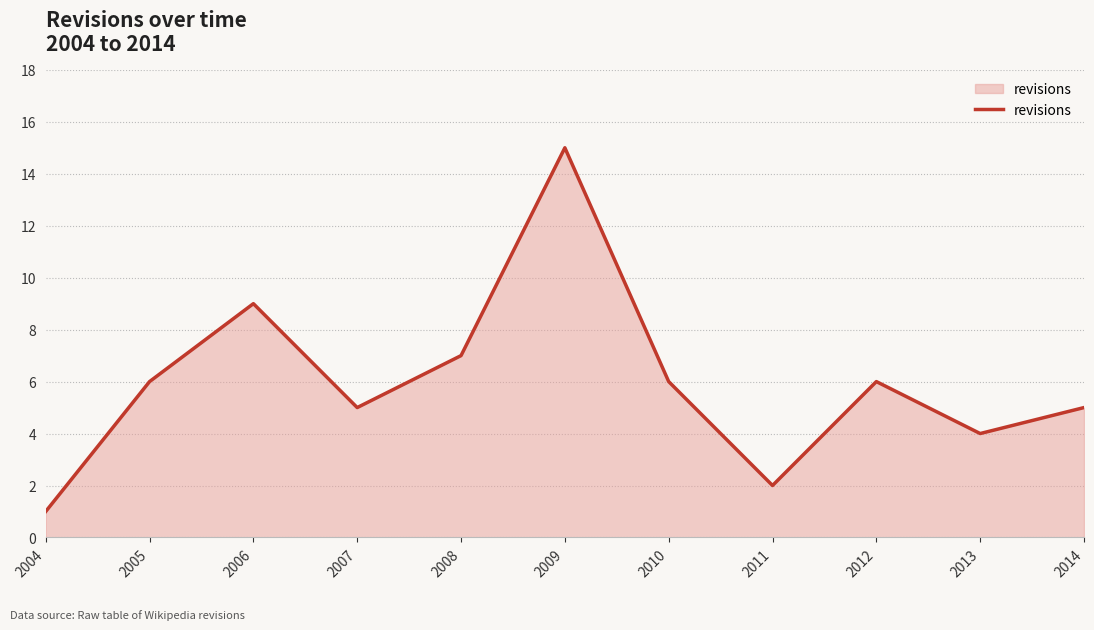

What is the difference between the maximum and minimum values?

14